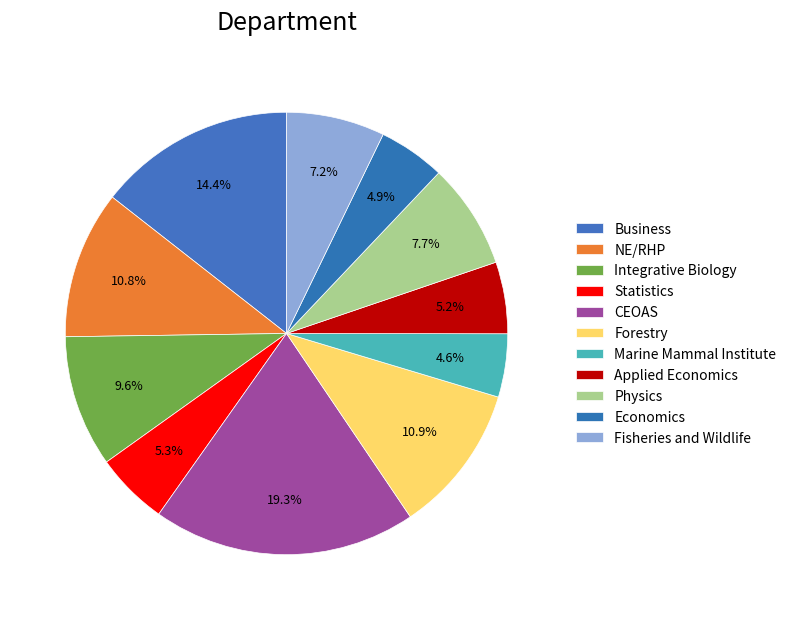

True or false: NE/RHP accounts for 11% of the total.

True